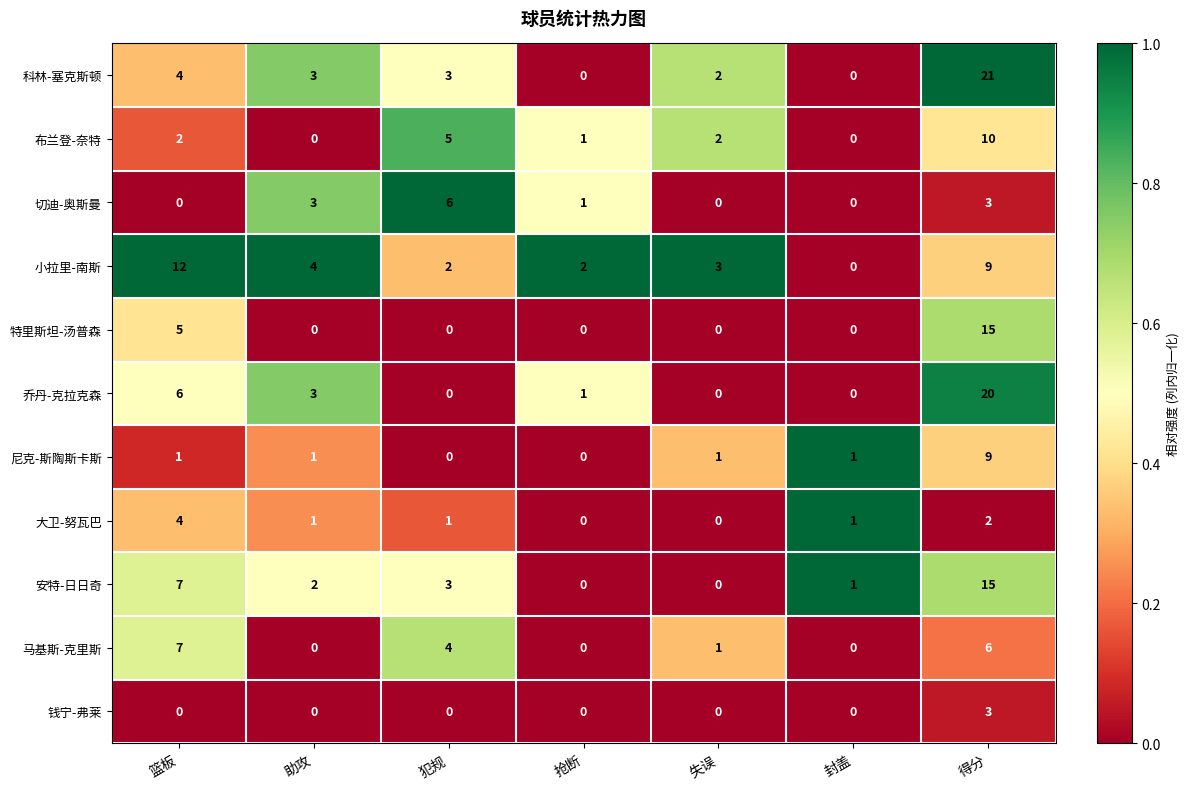

Count the 尼克-斯陶斯卡斯 values in the range 0 to 1.

6